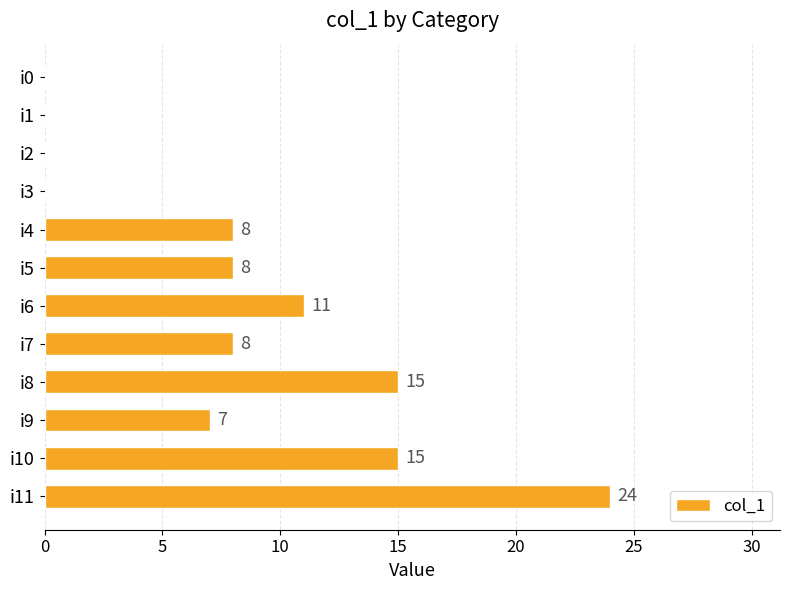

Reading top to bottom, list all the values displayed in this chart.

i0=0	i1=0	i2=0	i3=0	i4=8	i5=8	i6=11	i7=8	i8=15	i9=7	i10=15	i11=24